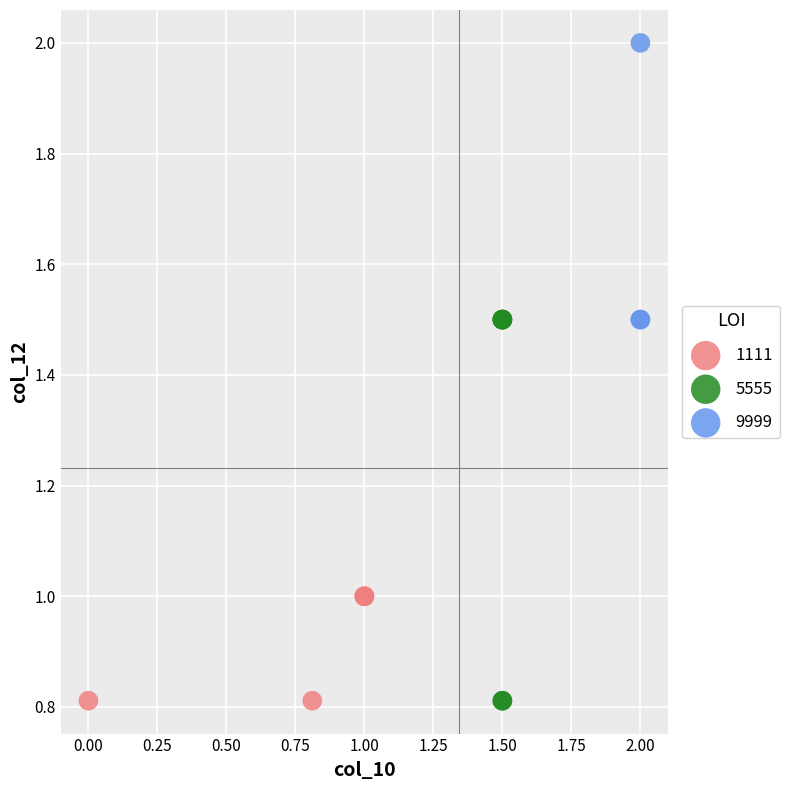

Which series has the widest spread of Y values?

5555